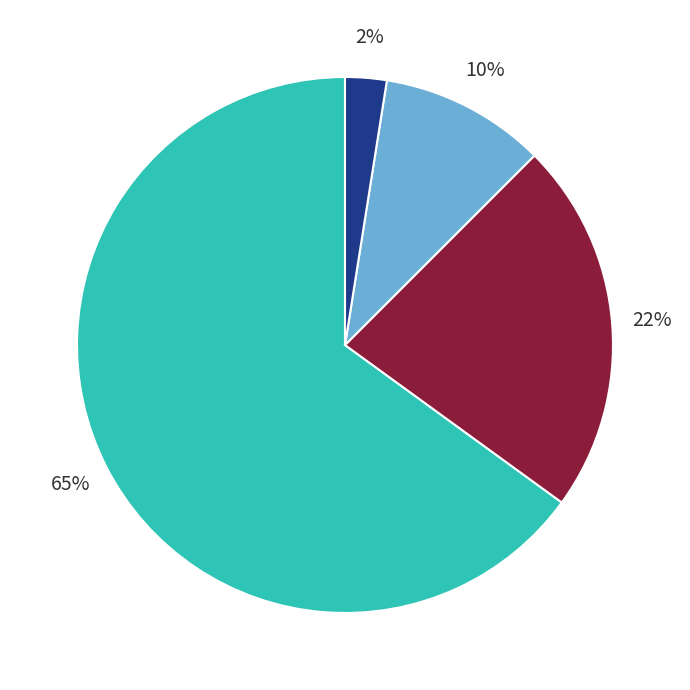

To the nearest percent, what is the average slice percentage?

25%